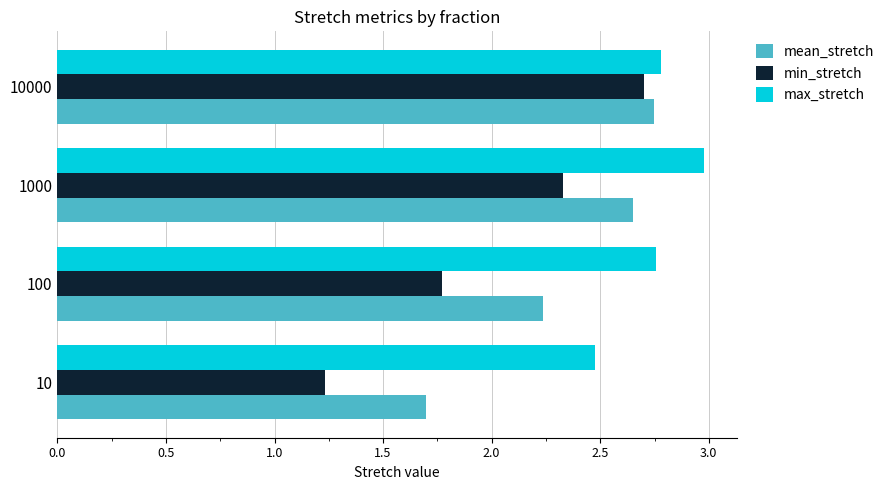

At how many categories does at least one series exceed 2?

4